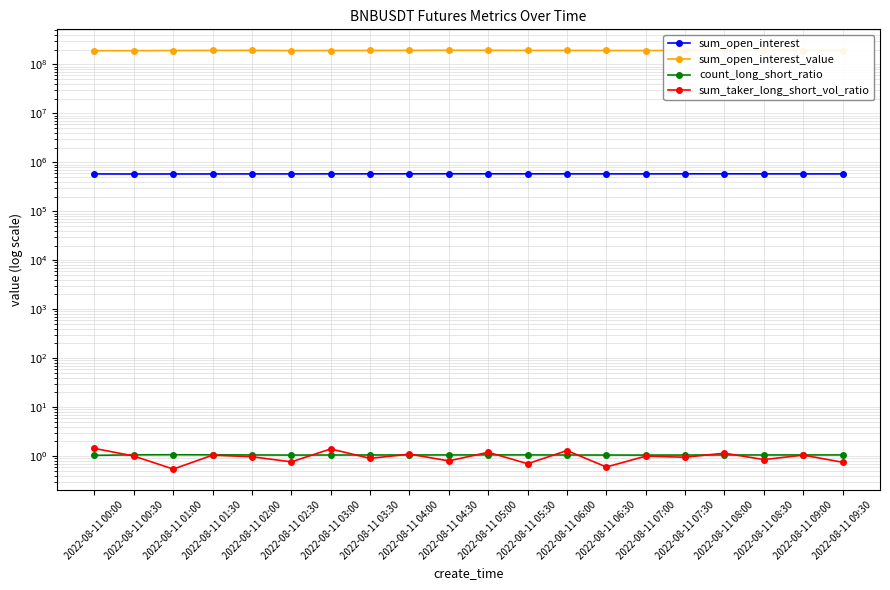

What value does the sum_open_interest_value series have at 2022-08-11 06:30?

192000000.0